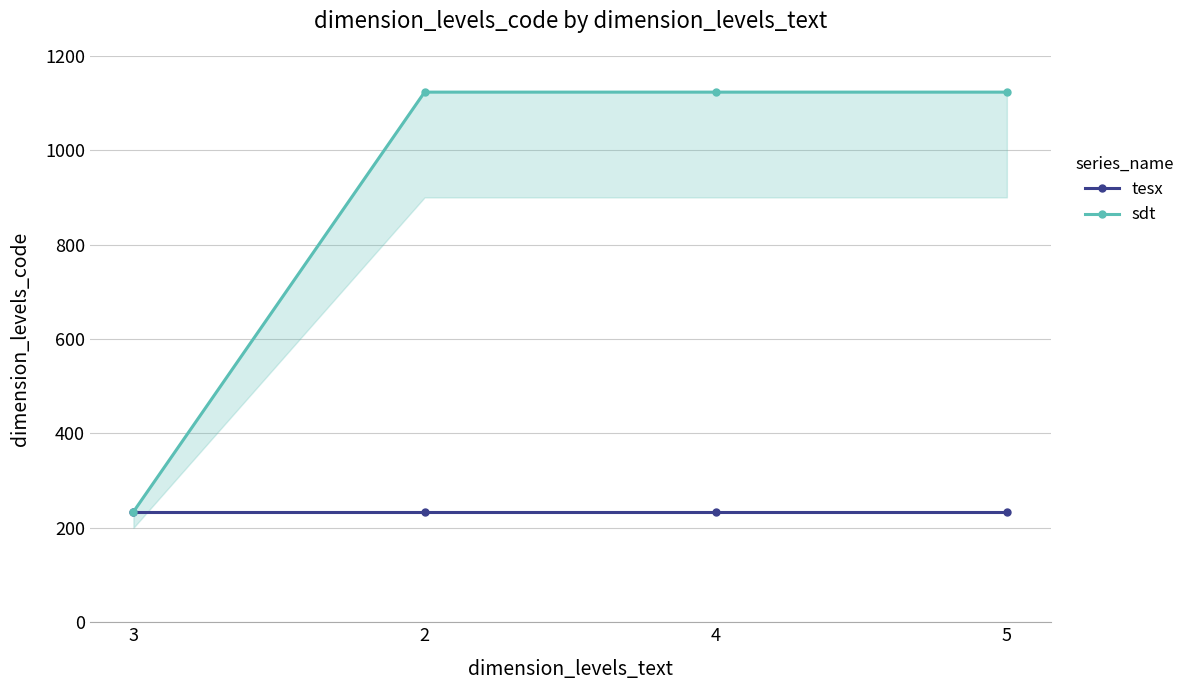

What is the sum of the tesx values at 4 and 3?

468